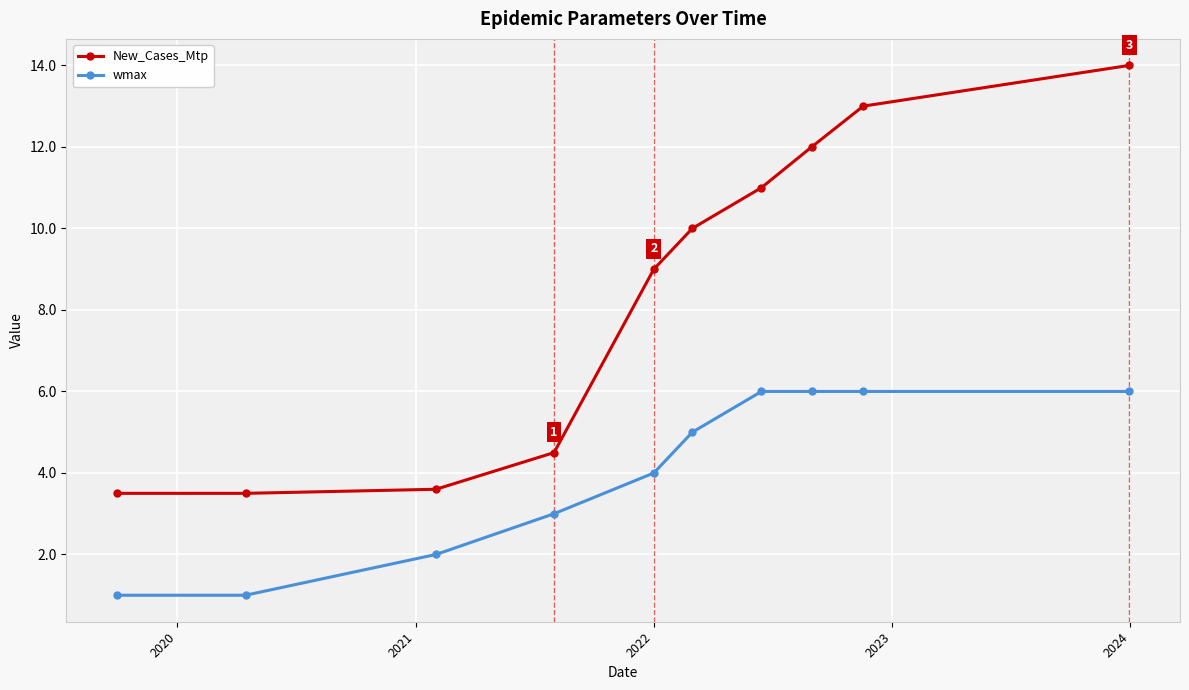

What is the value of the wmax point at the 5th from the left?

4.0